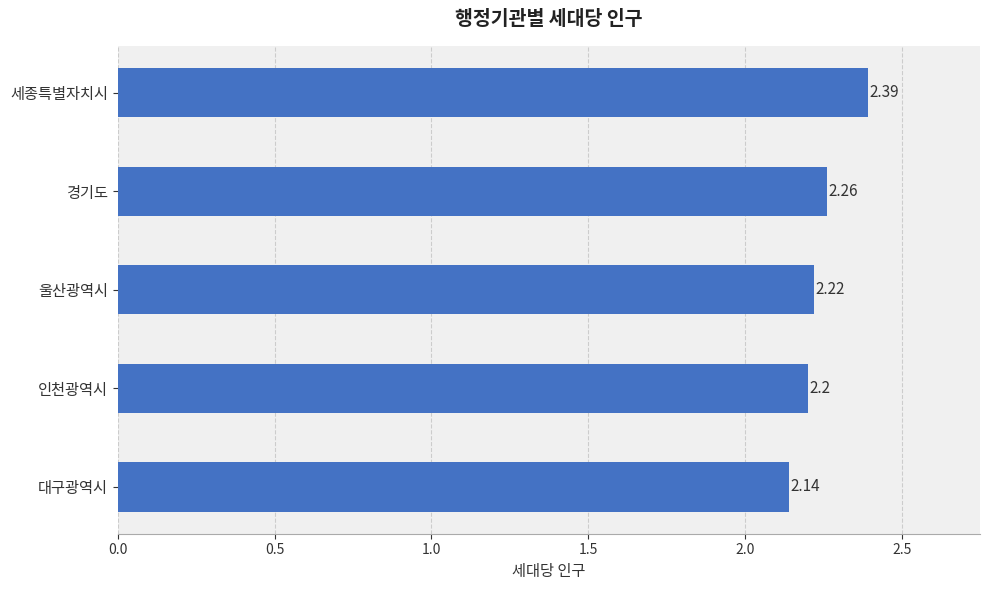

Approximately how many times larger is the value at 세종특별자치시 compared to 대구광역시?

1.1